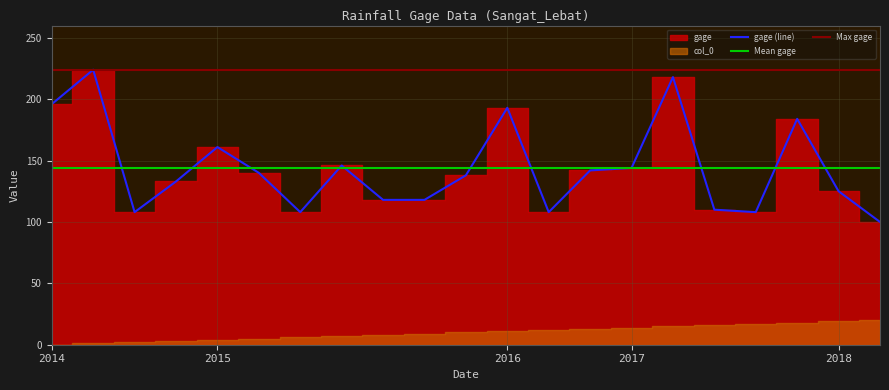

What is the highest value of the gage (line) series?

224